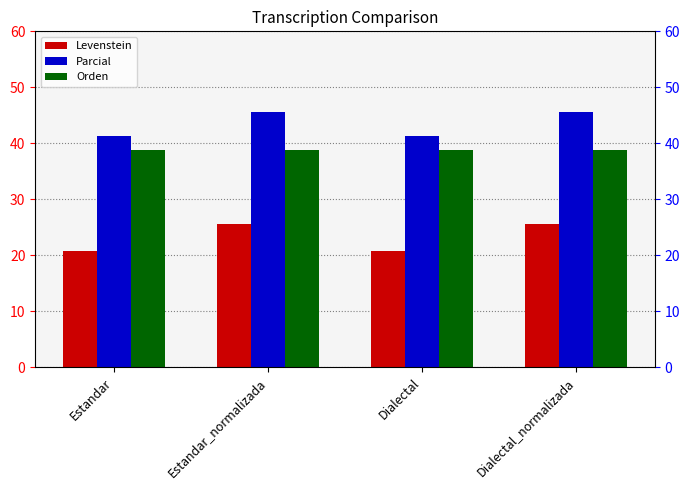

How many Levenstein values are between 20 and 25?

2